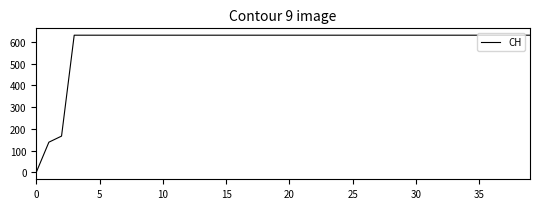

What is the greatest value displayed?

631